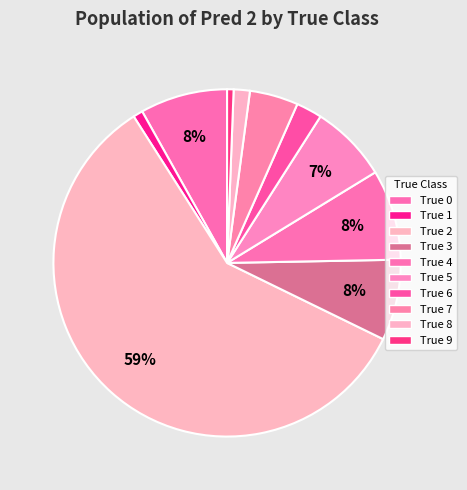

Combined, what portion of the pie is True 5 and True 1?

8.1%